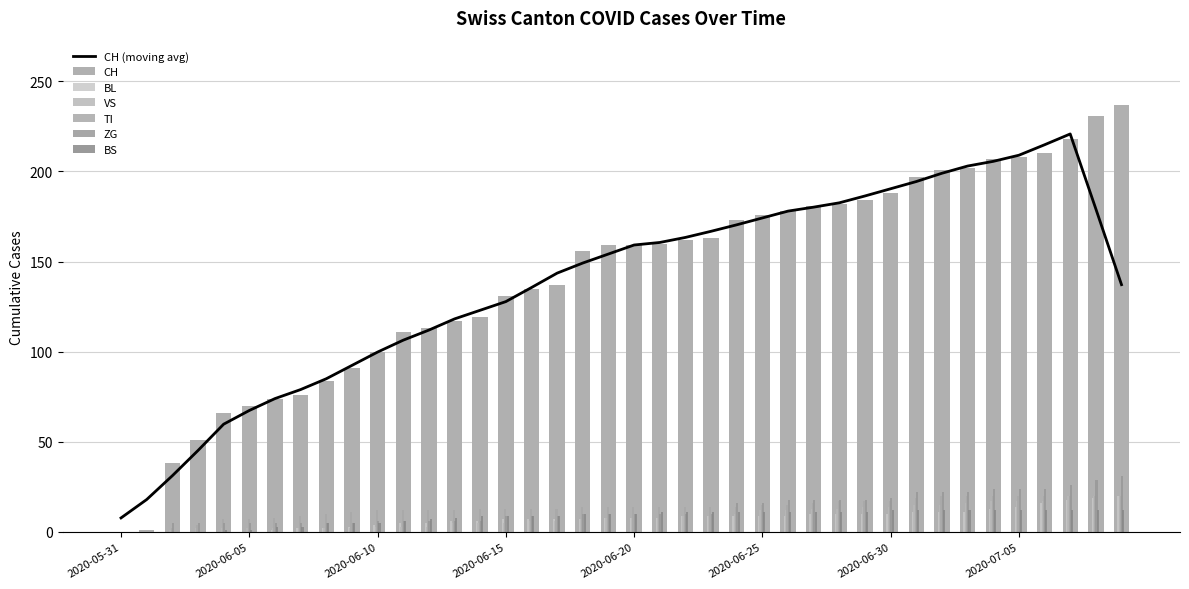

Reading left to right, list all the values displayed in this chart.

CH: 2020-05-31=0	2020-06-01=1	2020-06-02=38	2020-06-03=51	2020-06-04=66	2020-06-05=70	2020-06-06=74	2020-06-07=76	2020-06-08=84	2020-06-09=91	2020-06-10=100	2020-06-11=111	2020-06-12=113	2020-06-13=117	2020-06-14=119	2020-06-15=131	2020-06-16=135	2020-06-17=137	2020-06-18=156	2020-06-19=159	2020-06-20=159	2020-06-21=160	2020-06-22=162	2020-06-23=163	2020-06-24=173	2020-06-25=176	2020-06-26=178	2020-06-27=181	2020-06-28=182	2020-06-29=184	2020-06-30=188	2020-07-01=197	2020-07-02=201	2020-07-03=202	2020-07-04=207	2020-07-05=208	2020-07-06=210	2020-07-07=218	2020-07-08=231	2020-07-09=237
BL: 2020-05-31=0	2020-06-01=0	2020-06-02=0	2020-06-03=0	2020-06-04=0	2020-06-05=0	2020-06-06=1	2020-06-07=2	2020-06-08=2	2020-06-09=3	2020-06-10=4	2020-06-11=5	2020-06-12=5	2020-06-13=6	2020-06-14=6	2020-06-15=7	2020-06-16=7	2020-06-17=7	2020-06-18=7	2020-06-19=8	2020-06-20=8	2020-06-21=8	2020-06-22=9	2020-06-23=9	2020-06-24=9	2020-06-25=9	2020-06-26=9	2020-06-27=10	2020-06-28=10	2020-06-29=10	2020-06-30=10	2020-07-01=11	2020-07-02=11	2020-07-03=11	2020-07-04=13	2020-07-05=14	2020-07-06=16	2020-07-07=18	2020-07-08=19	2020-07-09=20
VS: 2020-05-31=0	2020-06-01=0	2020-06-02=1	2020-06-03=2	2020-06-04=2	2020-06-05=2	2020-06-06=2	2020-06-07=2	2020-06-08=2	2020-06-09=2	2020-06-10=3	2020-06-11=3	2020-06-12=3	2020-06-13=5	2020-06-14=5	2020-06-15=5	2020-06-16=6	2020-06-17=6	2020-06-18=7	2020-06-19=8	2020-06-20=8	2020-06-21=8	2020-06-22=9	2020-06-23=9	2020-06-24=10	2020-06-25=12	2020-06-26=12	2020-06-27=13	2020-06-28=13	2020-06-29=14	2020-06-30=14	2020-07-01=15	2020-07-02=15	2020-07-03=16	2020-07-04=17	2020-07-05=17	2020-07-06=17	2020-07-07=20	2020-07-08=20	2020-07-09=20
TI: 2020-05-31=0	2020-06-01=0	2020-06-02=2	2020-06-03=4	2020-06-04=7	2020-06-05=7	2020-06-06=8	2020-06-07=9	2020-06-08=10	2020-06-09=11	2020-06-10=12	2020-06-11=12	2020-06-12=12	2020-06-13=12	2020-06-14=13	2020-06-15=13	2020-06-16=13	2020-06-17=13	2020-06-18=14	2020-06-19=14	2020-06-20=14	2020-06-21=14	2020-06-22=14	2020-06-23=14	2020-06-24=14	2020-06-25=15	2020-06-26=15	2020-06-27=16	2020-06-28=17	2020-06-29=17	2020-06-30=17	2020-07-01=19	2020-07-02=20	2020-07-03=20	2020-07-04=20	2020-07-05=20	2020-07-06=20	2020-07-07=20	2020-07-08=20	2020-07-09=20
ZG: 2020-05-31=0	2020-06-01=0	2020-06-02=5	2020-06-03=5	2020-06-04=5	2020-06-05=5	2020-06-06=5	2020-06-07=5	2020-06-08=5	2020-06-09=5	2020-06-10=6	2020-06-11=6	2020-06-12=6	2020-06-13=6	2020-06-14=6	2020-06-15=9	2020-06-16=9	2020-06-17=9	2020-06-18=10	2020-06-19=10	2020-06-20=10	2020-06-21=10	2020-06-22=10	2020-06-23=10	2020-06-24=16	2020-06-25=16	2020-06-26=18	2020-06-27=18	2020-06-28=18	2020-06-29=18	2020-06-30=19	2020-07-01=22	2020-07-02=22	2020-07-03=22	2020-07-04=24	2020-07-05=24	2020-07-06=24	2020-07-07=26	2020-07-08=29	2020-07-09=31
BS: 2020-05-31=0	2020-06-01=0	2020-06-02=0	2020-06-03=0	2020-06-04=1	2020-06-05=1	2020-06-06=3	2020-06-07=3	2020-06-08=5	2020-06-09=5	2020-06-10=5	2020-06-11=6	2020-06-12=7	2020-06-13=8	2020-06-14=9	2020-06-15=9	2020-06-16=9	2020-06-17=9	2020-06-18=10	2020-06-19=10	2020-06-20=10	2020-06-21=11	2020-06-22=11	2020-06-23=11	2020-06-24=11	2020-06-25=11	2020-06-26=11	2020-06-27=11	2020-06-28=11	2020-06-29=11	2020-06-30=12	2020-07-01=12	2020-07-02=12	2020-07-03=12	2020-07-04=12	2020-07-05=12	2020-07-06=12	2020-07-07=12	2020-07-08=12	2020-07-09=12